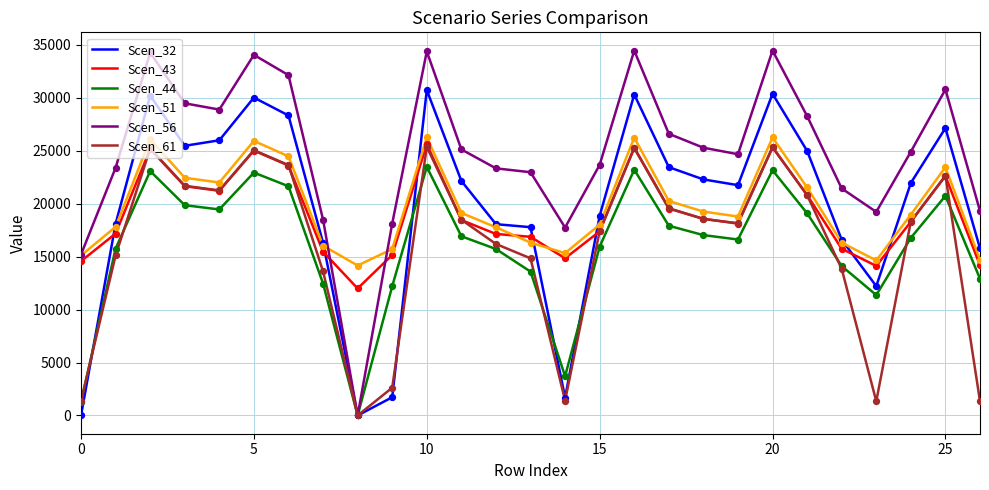

At how many categories does at least one series exceed 8918?

27